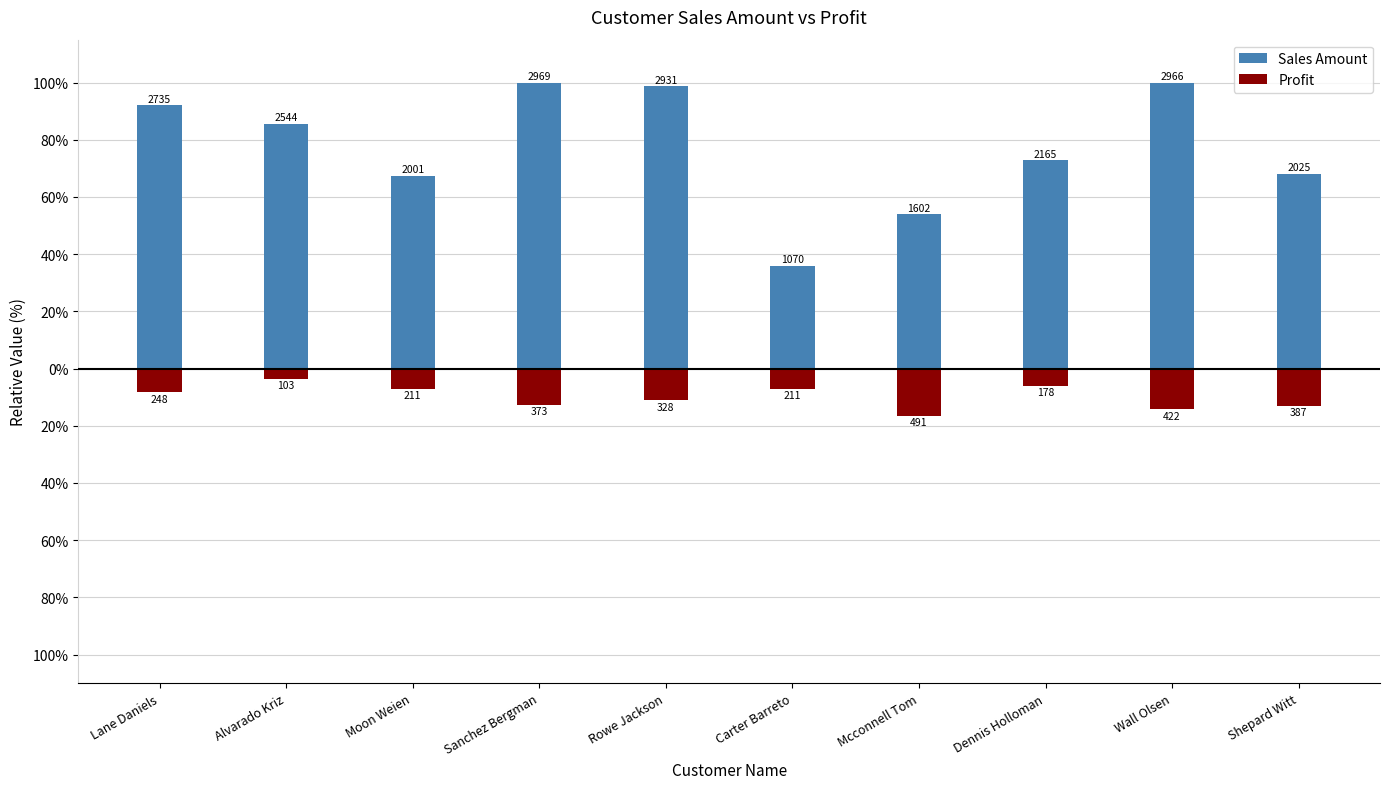

How many categories are shown in the chart?

10